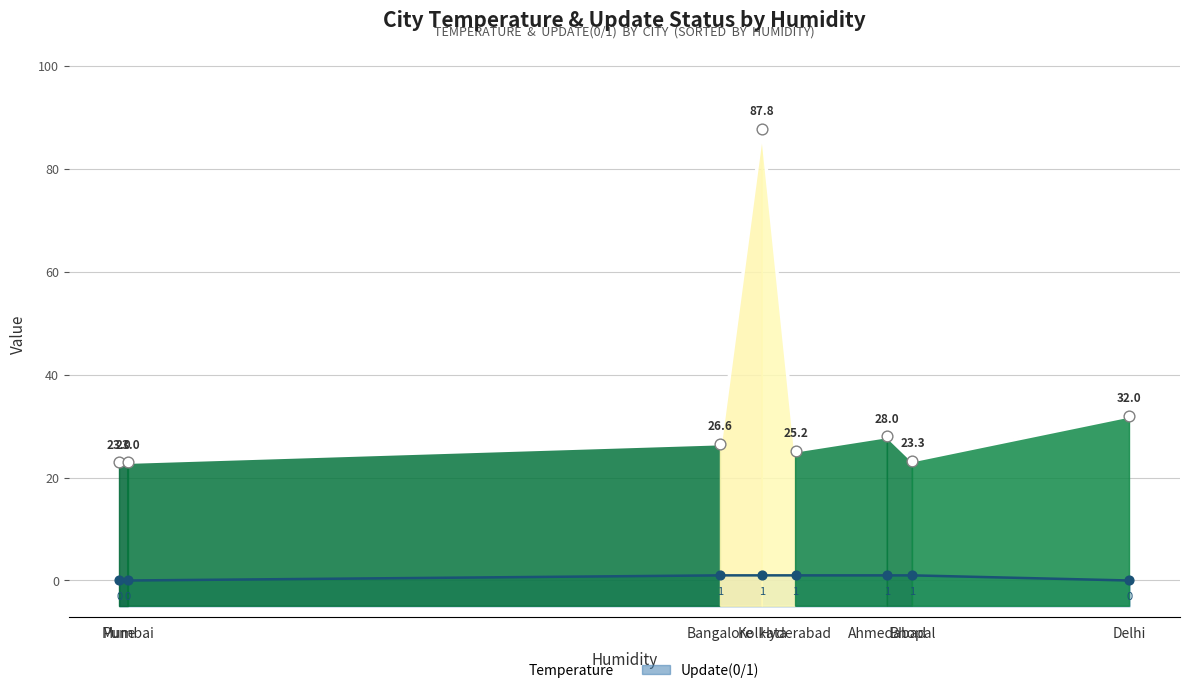

What is the change in value from Mumbai to Ahmedabad?

+5.0